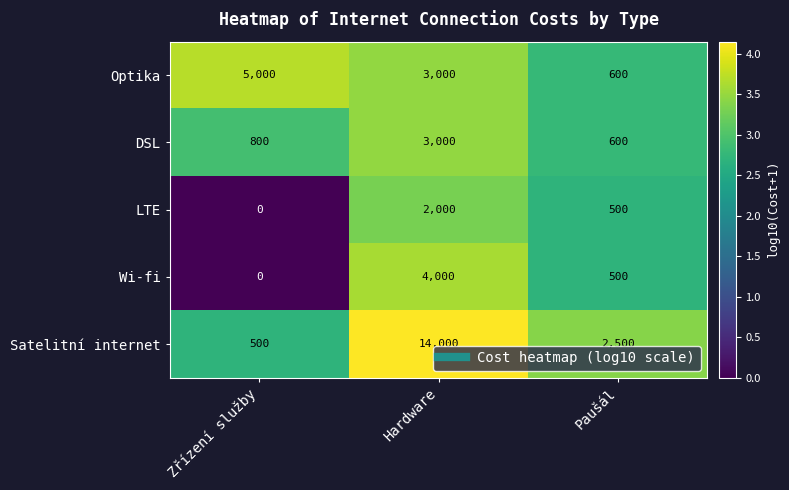

Rank the categories by LTE value from highest to lowest.

Hardware, Paušál, Zřízení služby